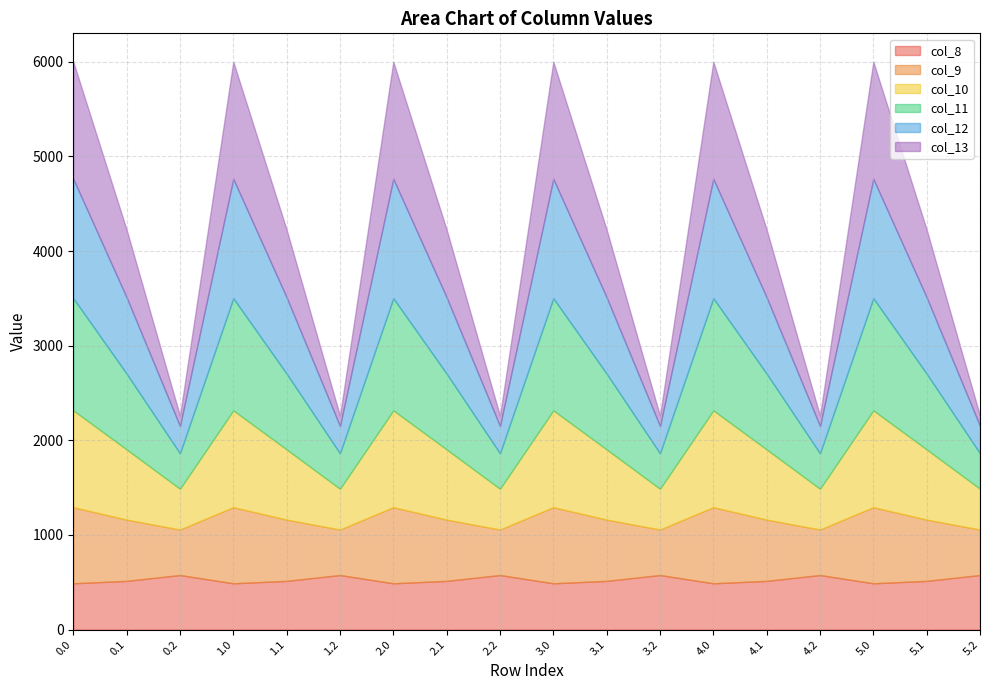

Which series changed the most between 1.1 and 3.0?

col_13